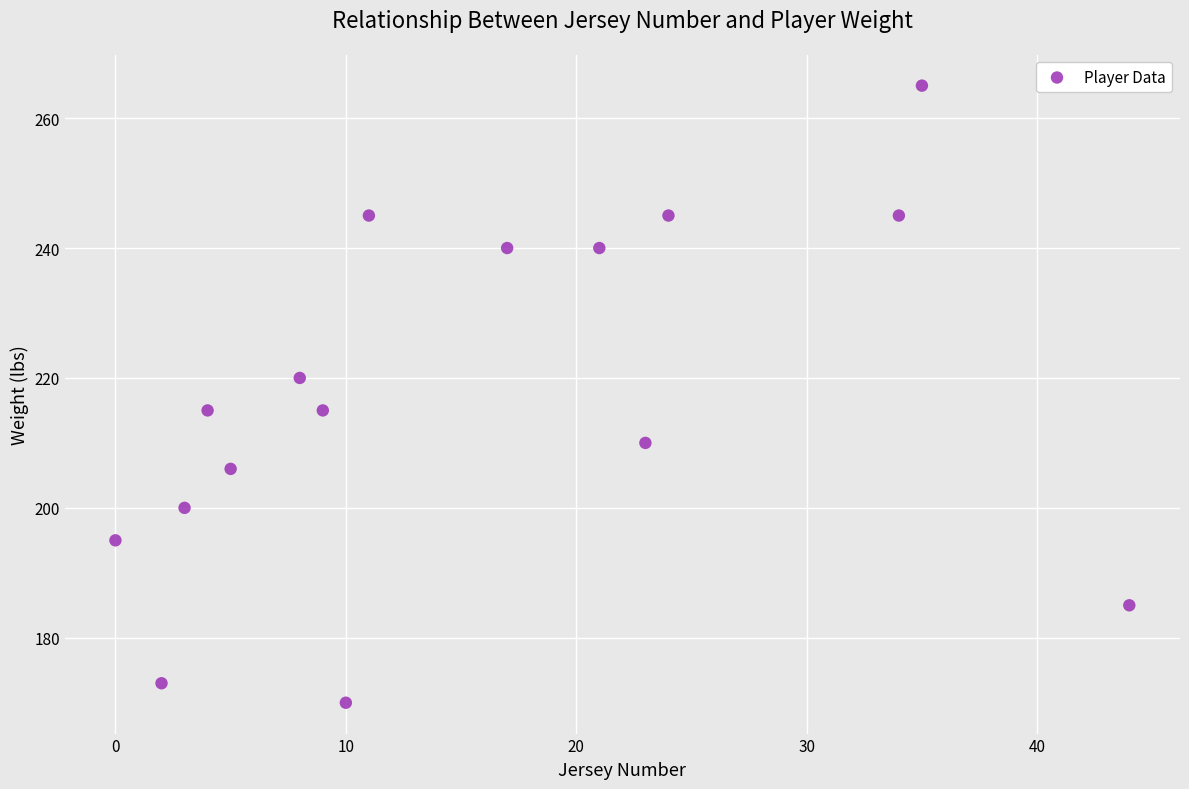

What is the range of Y values (max minus min)?

95